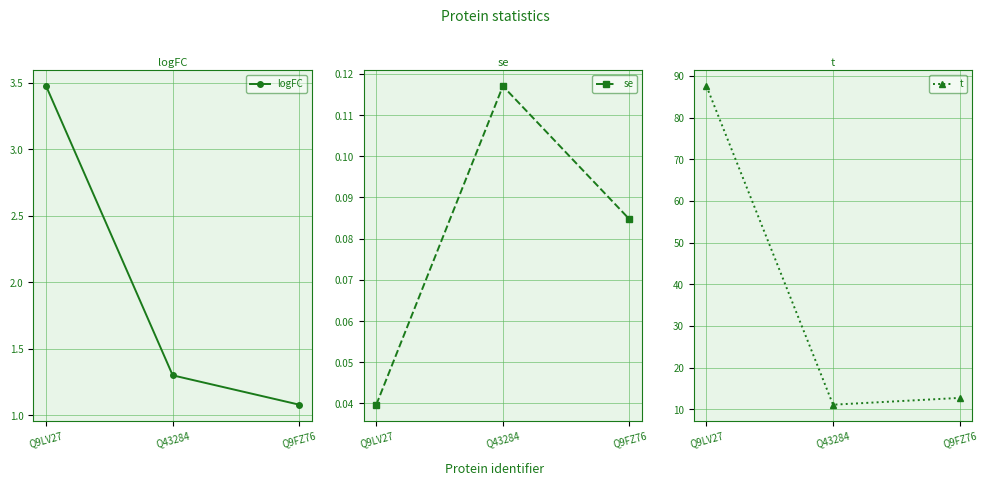

What position from the left is Q43284?

2